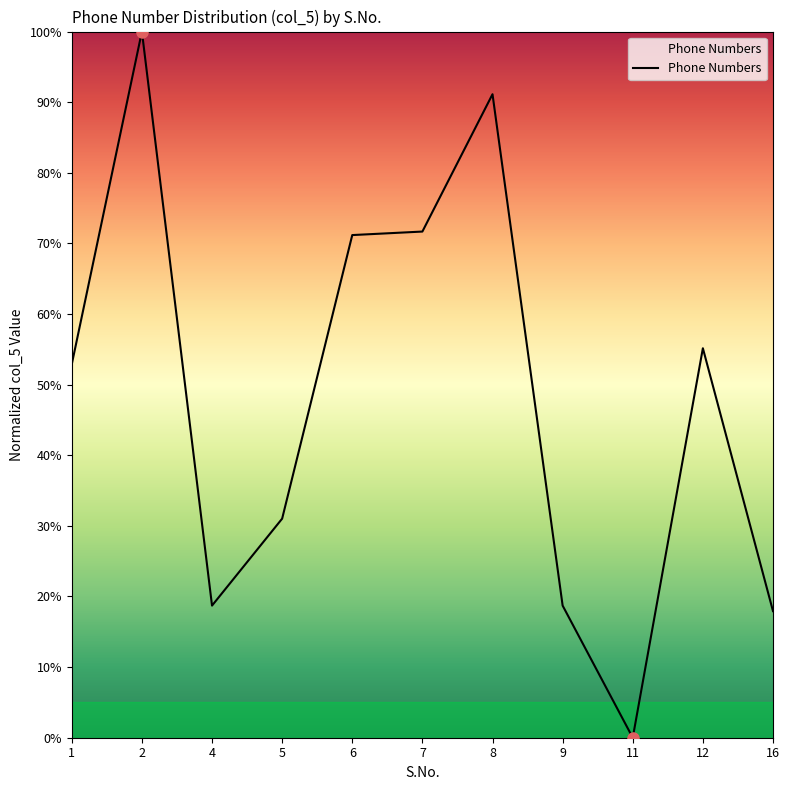

At which category does the data reach its first local valley?

4